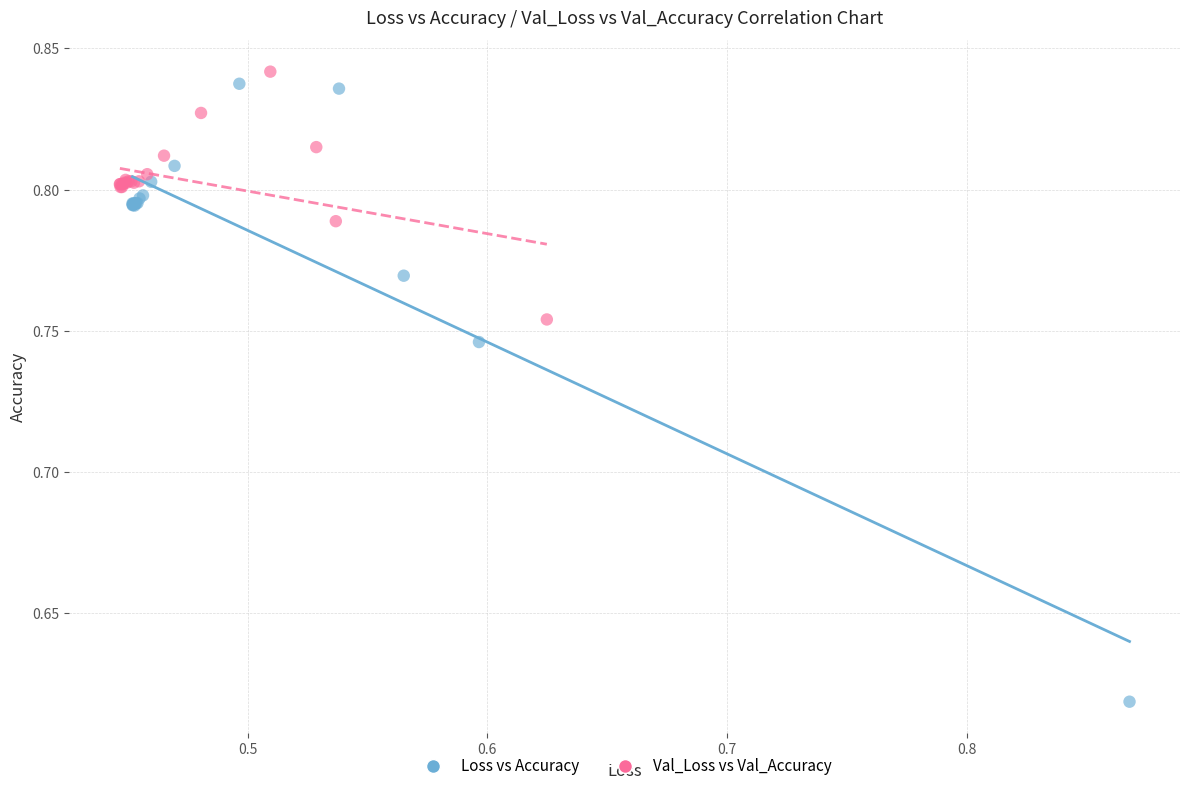

Which series contains the lowest Y value?

Loss vs Accuracy